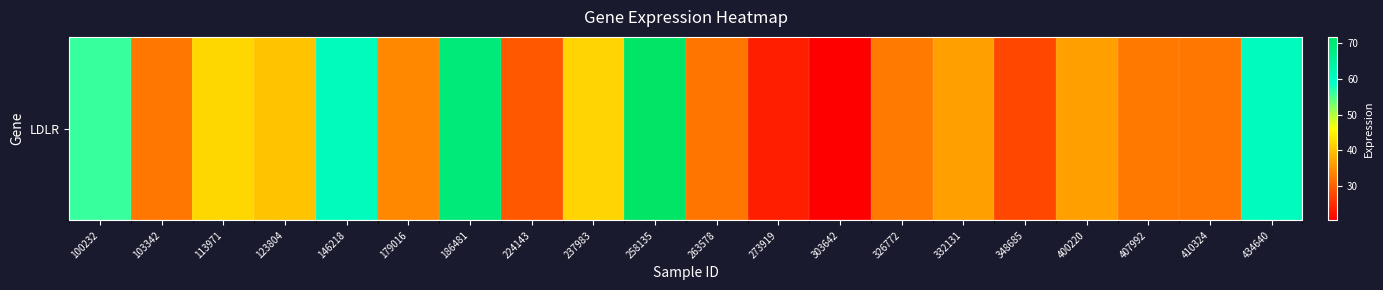

At which label does the data first exceed 36?

100232